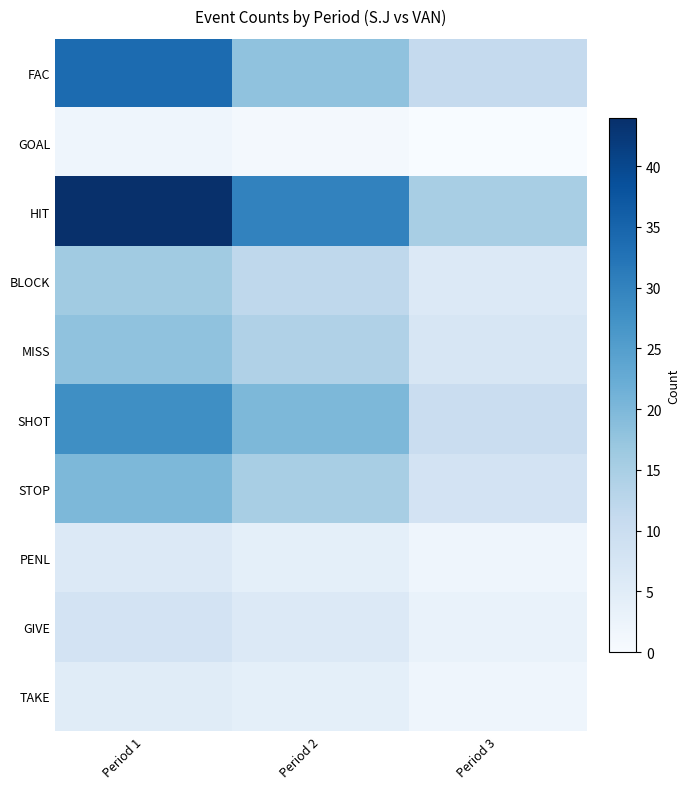

List the series in order of their peak value, highest first.

HIT, FAC, SHOT, STOP, MISS, BLOCK, GIVE, PENL, TAKE, GOAL